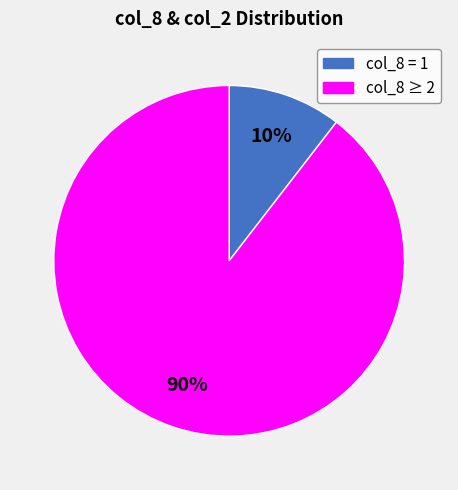

To the nearest percent, what is the average slice percentage?

50%